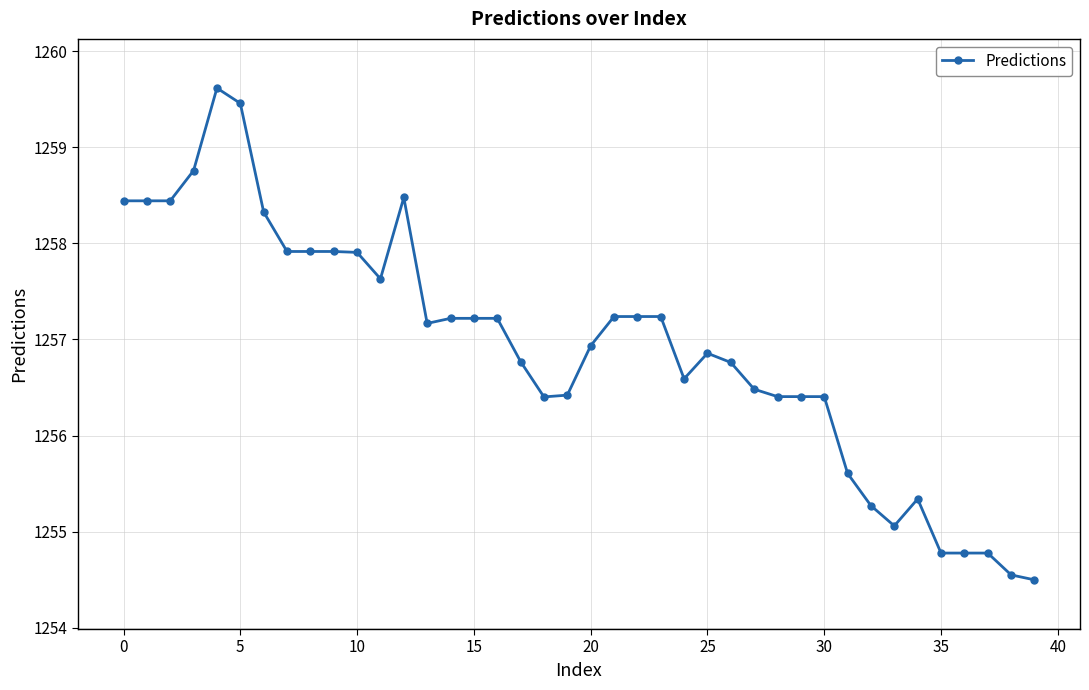

What is the value of the 4th point from the left?

1258.8